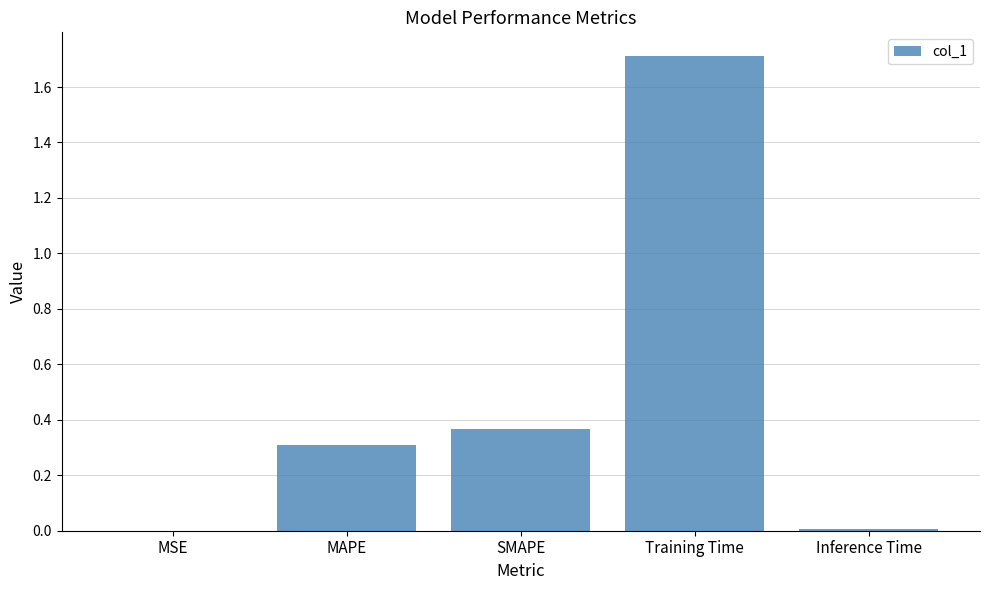

What is the sum of all values?

2.4